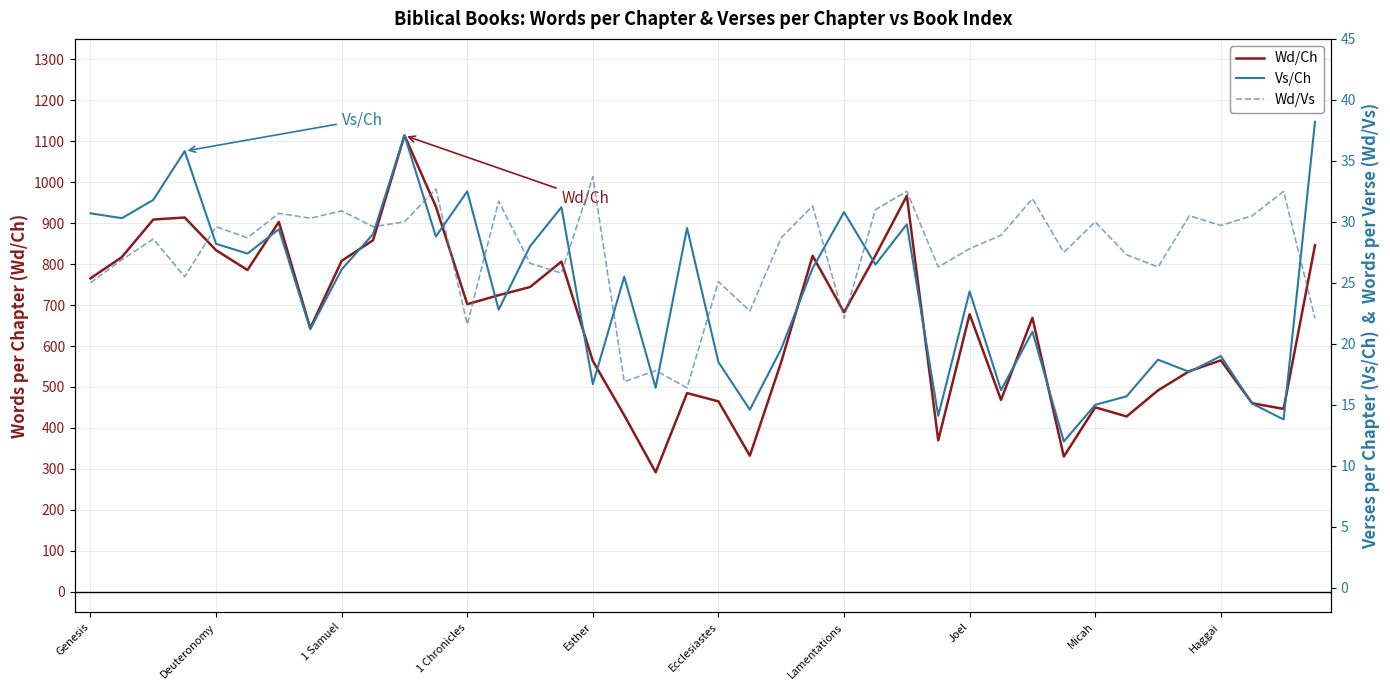

Is the value of Wd/Ch at 21 greater than the value of Wd/Vs at 33?

Yes